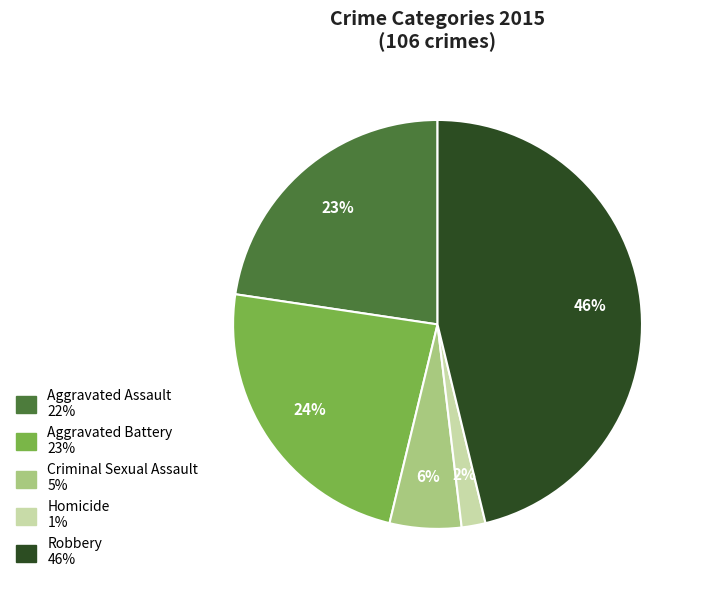

Do Homicide and Criminal Sexual Assault together represent more than half of the pie?

No